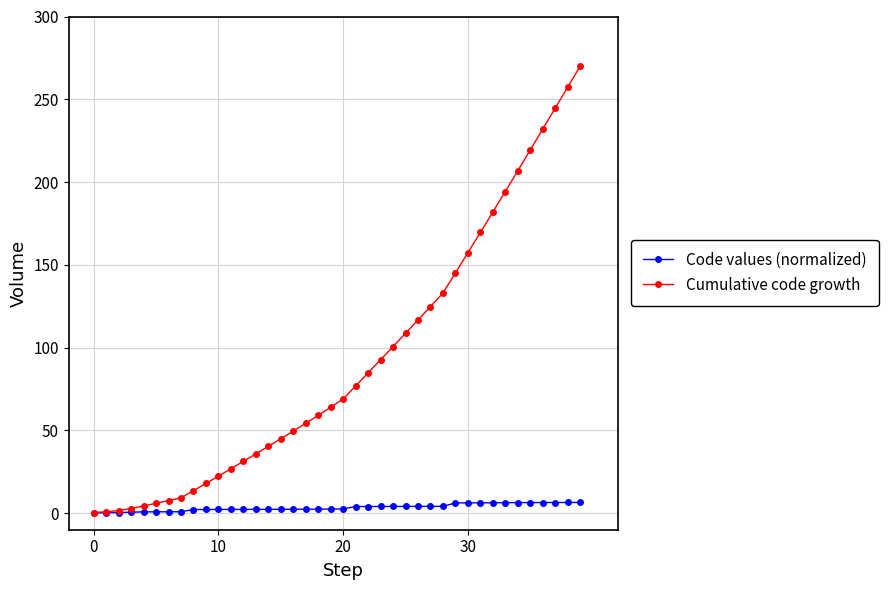

Which series has the largest range (max minus min)?

Cumulative code growth